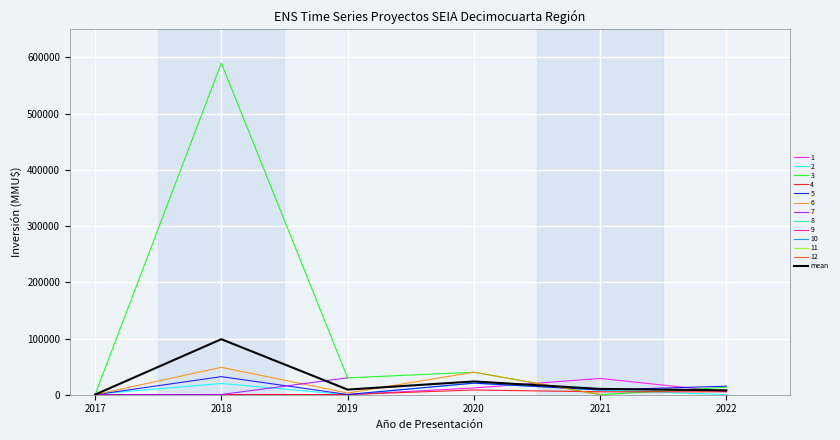

What is the ratio of the value at 2021 to the value at 2020?

0.4